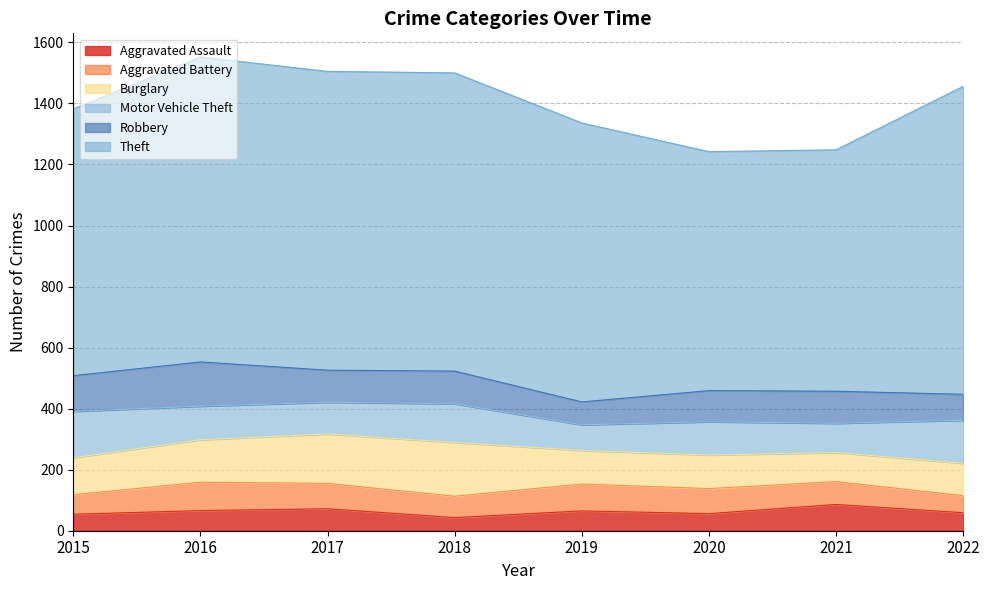

What is the highest value of the Burglary series?

176